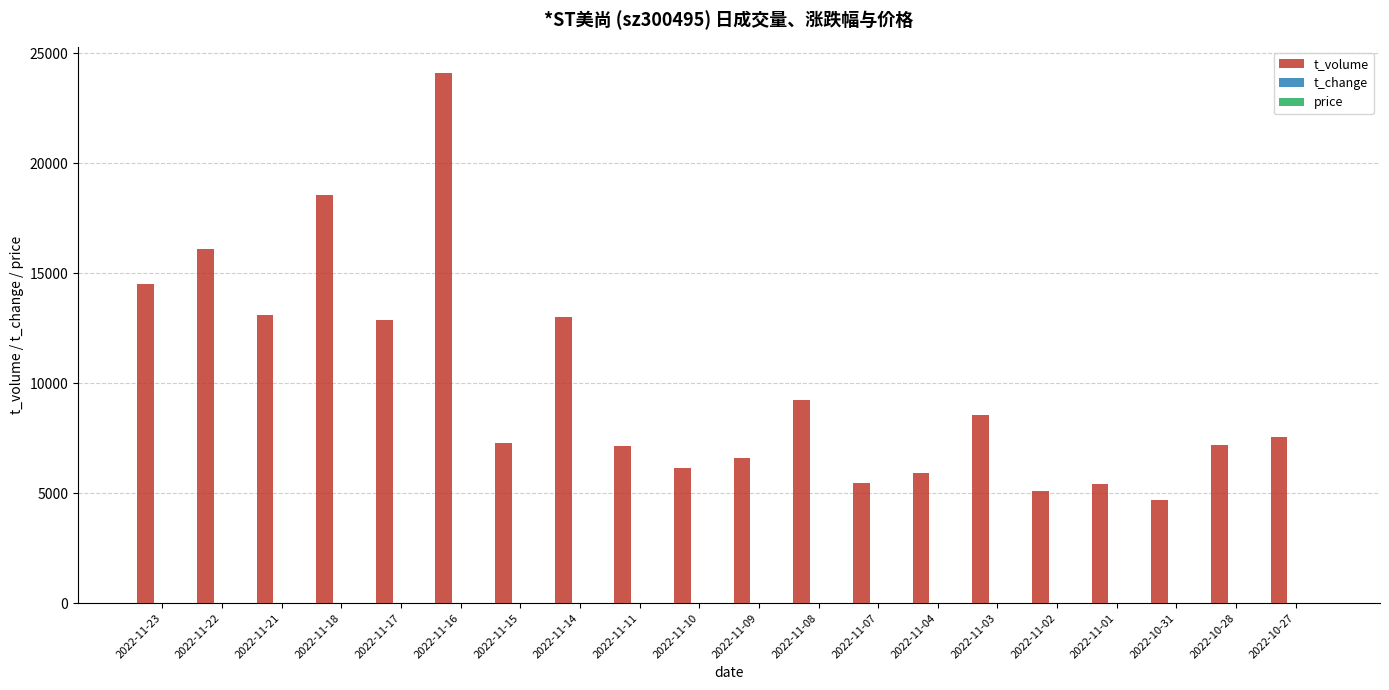

Between 2022-11-23 and 2022-10-31, which series saw the biggest shift?

t_volume